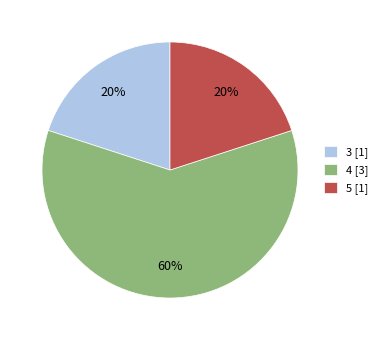

To the nearest percent, what is the difference between the 4 [3] and 5 [1] slice percentages?

40%